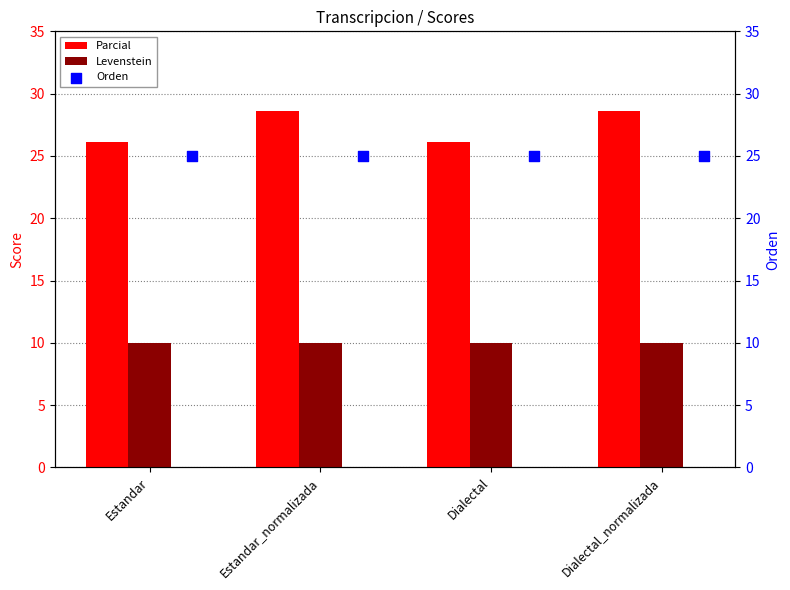

At how many categories does at least one series exceed 11?

4